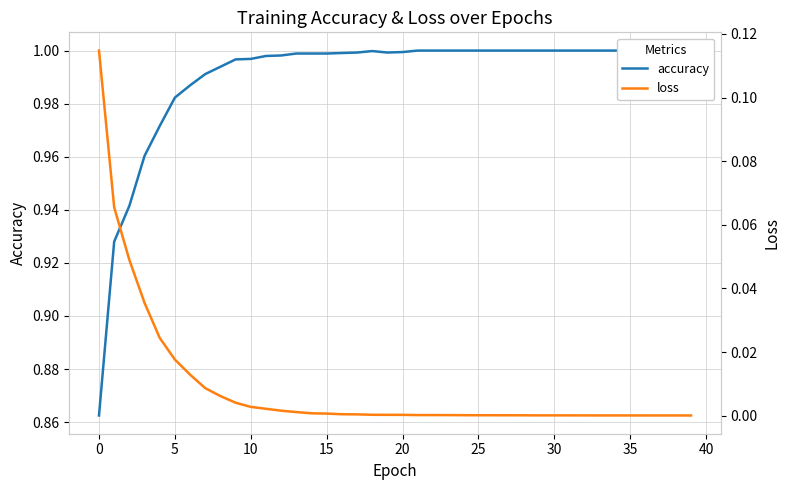

What is the total value across all series at 35?

1.0